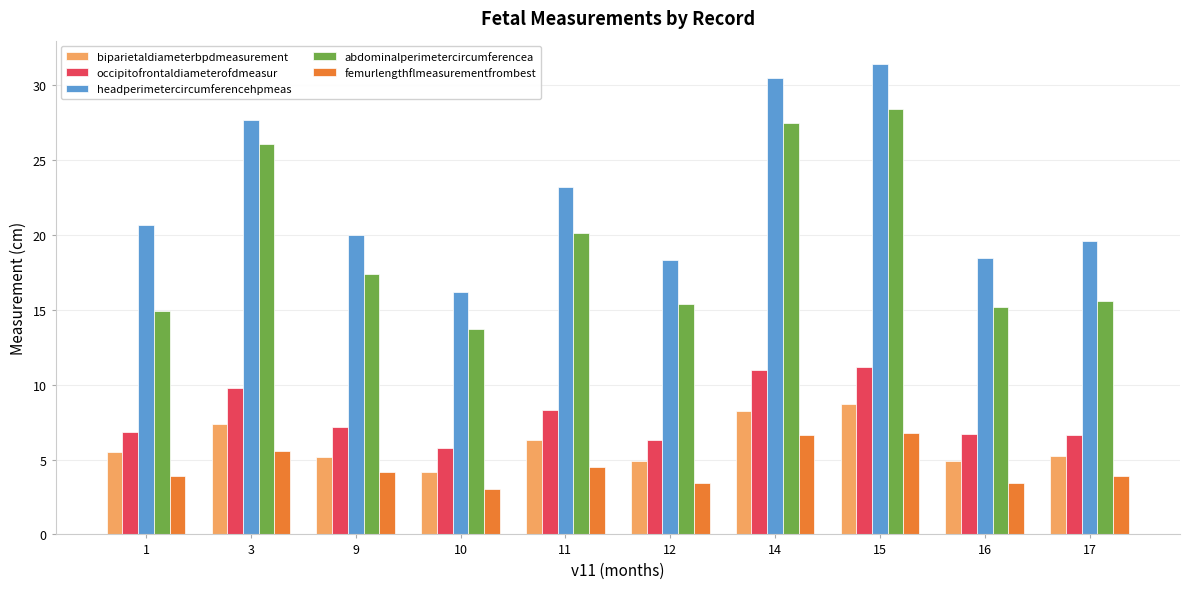

At how many categories does at least one series exceed 6?

10